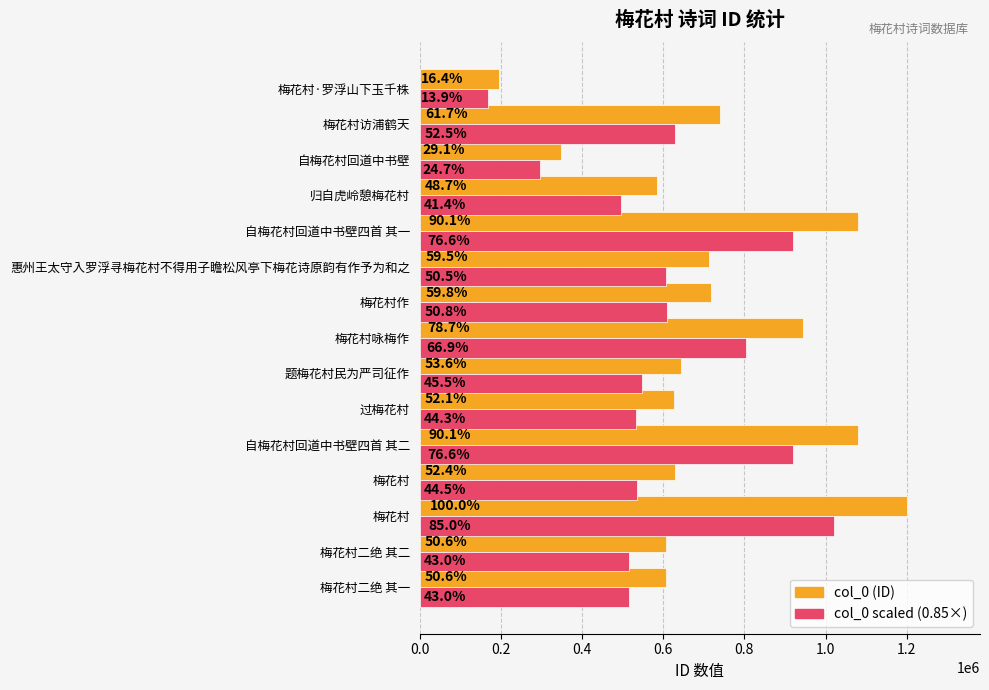

What position from the left is 0.2?

2